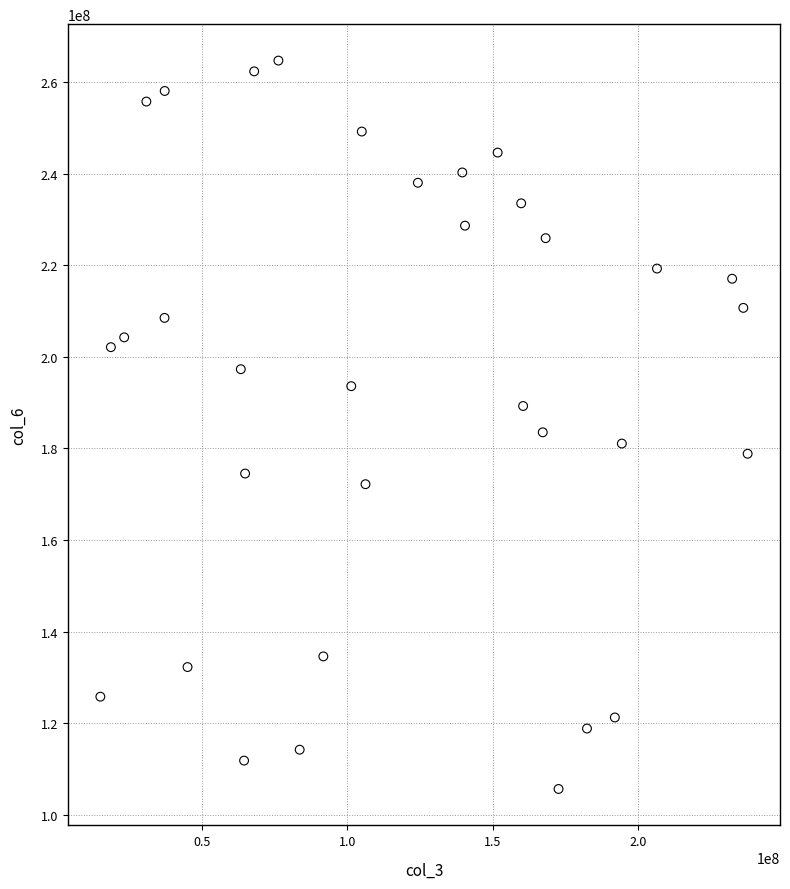

How many points are shown in the scatter plot?

33